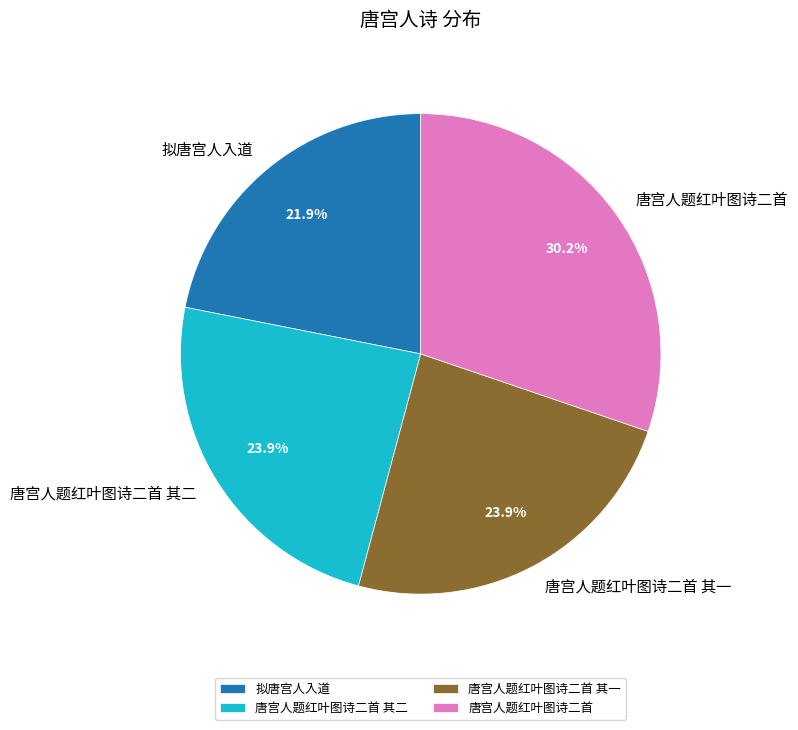

True or false: 唐宫人题红叶图诗二首 accounts for 21% of the total.

False